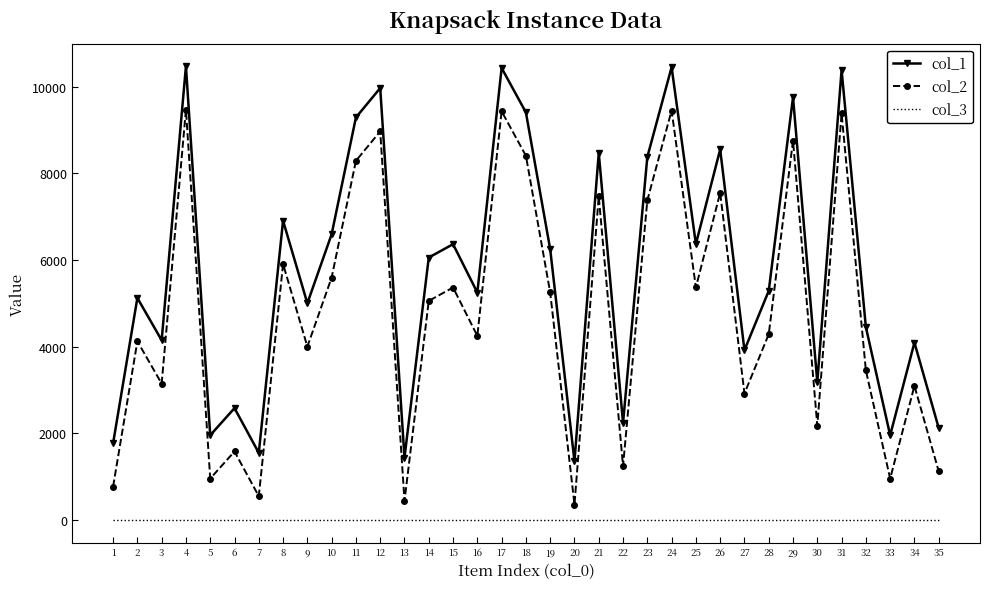

Is the value of col_2 at 25 greater than the value of col_3 at 8?

Yes